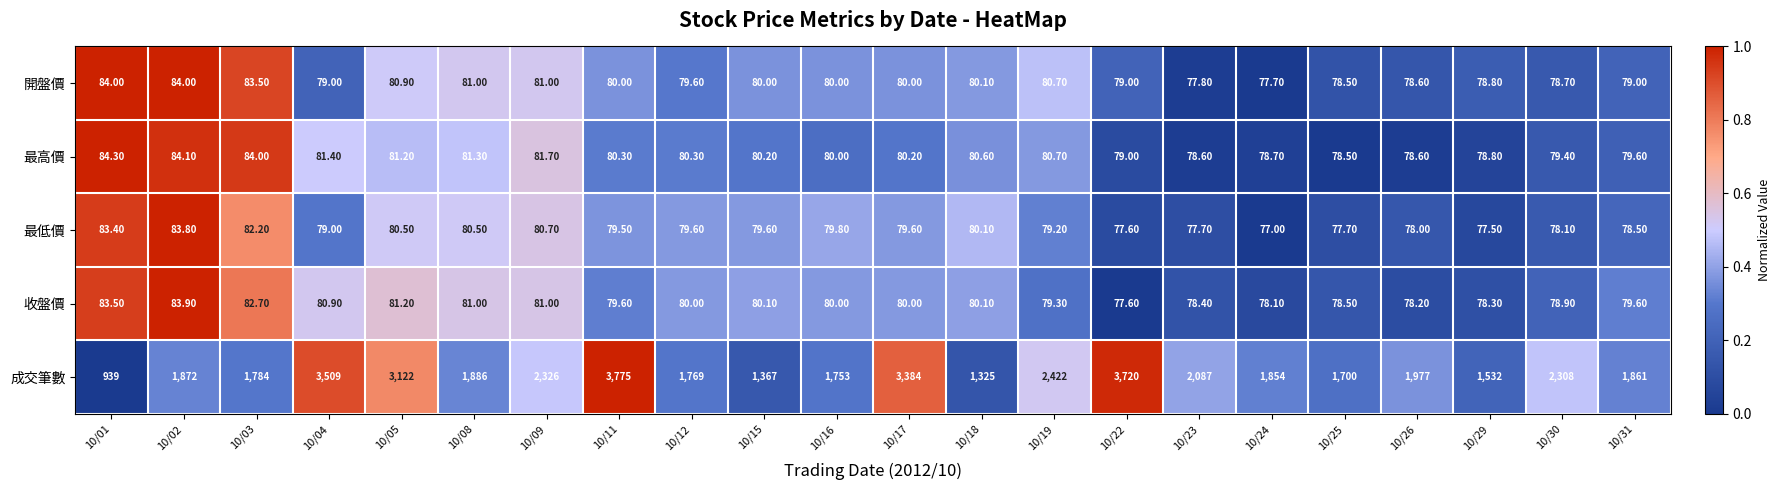

Which series has the largest total across all categories?

成交筆數